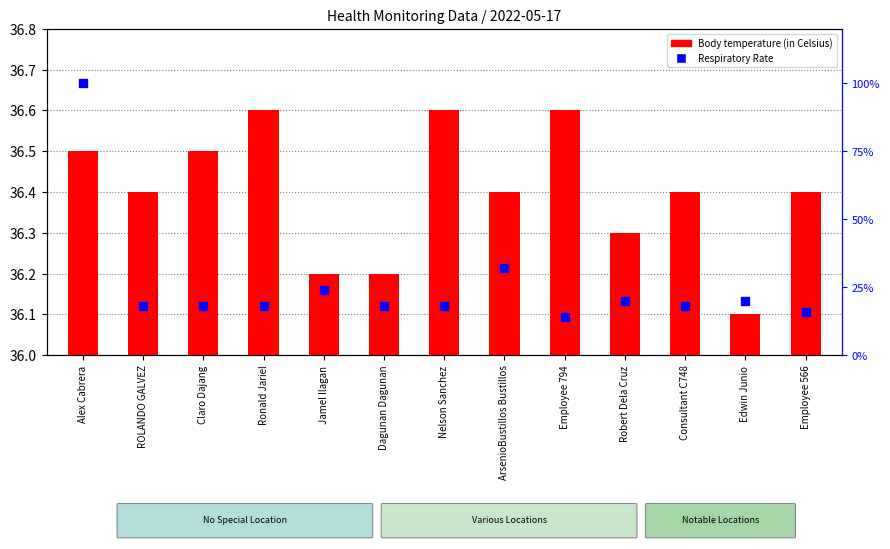

Which series has the largest Y range (max minus min)?

Respiratory Rate